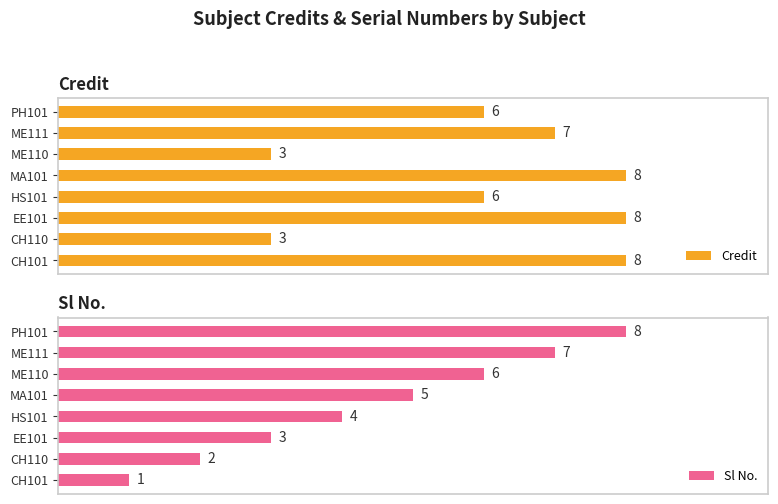

Are the bars grouped side by side (vs. stacked)?

Yes